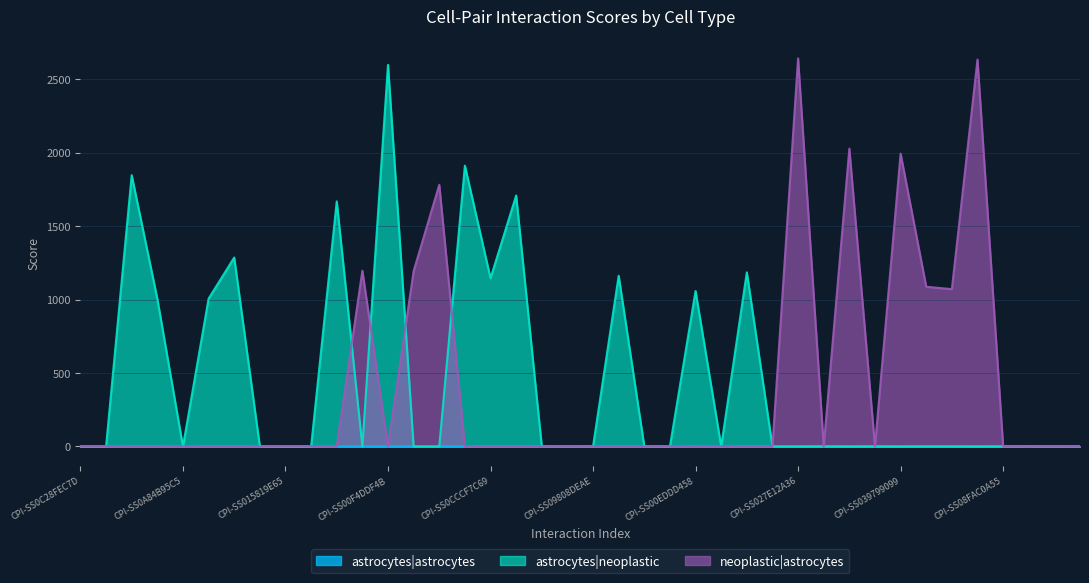

Which series has the largest range (max minus min)?

neoplastic|astrocytes